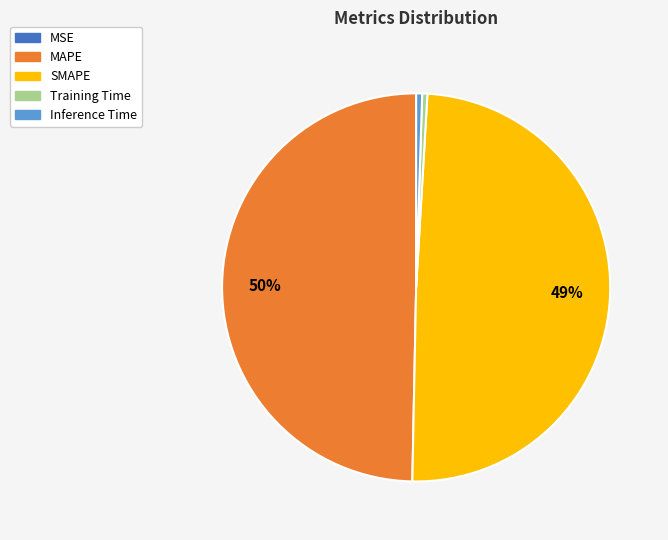

To the nearest percent, what portion does SMAPE represent?

49%